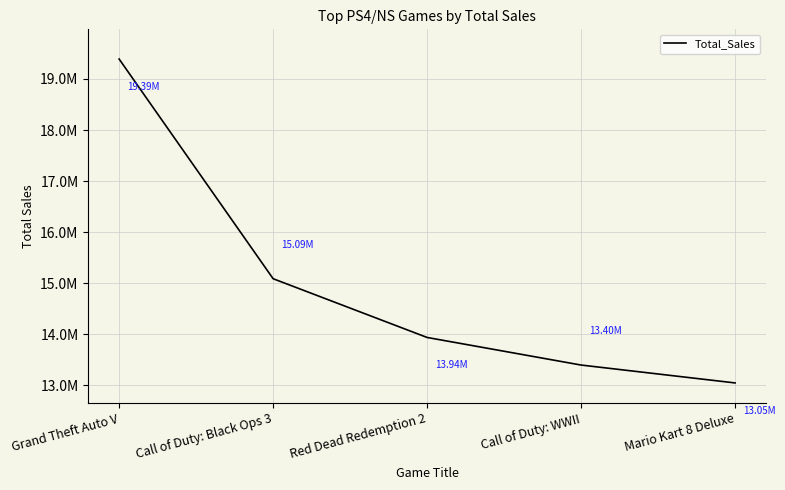

Reading left to right, list all the values displayed in this chart.

19390000	15090000	13940000	13400000	13050000